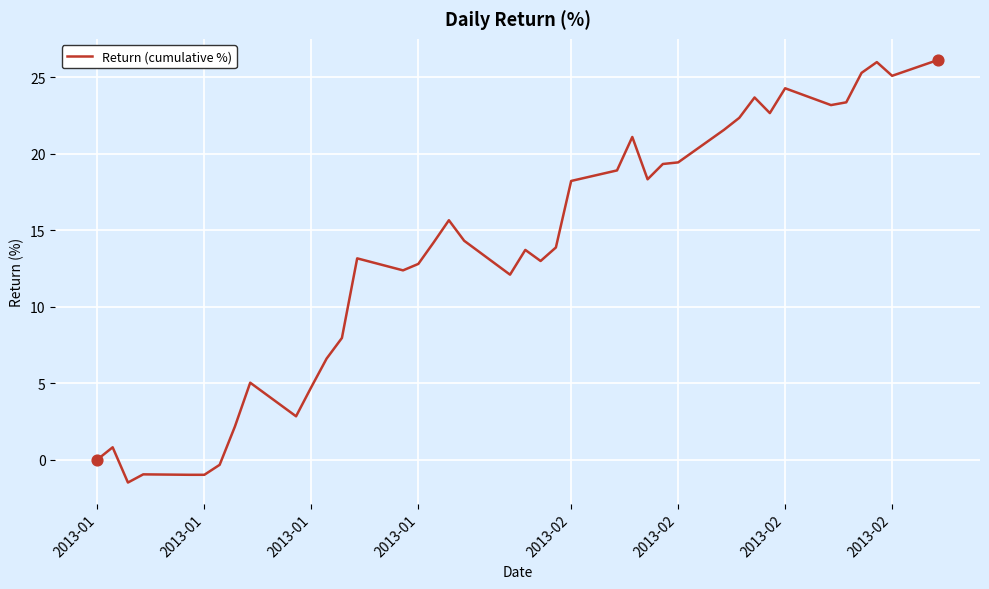

What is the difference between the maximum and minimum values?

27.6